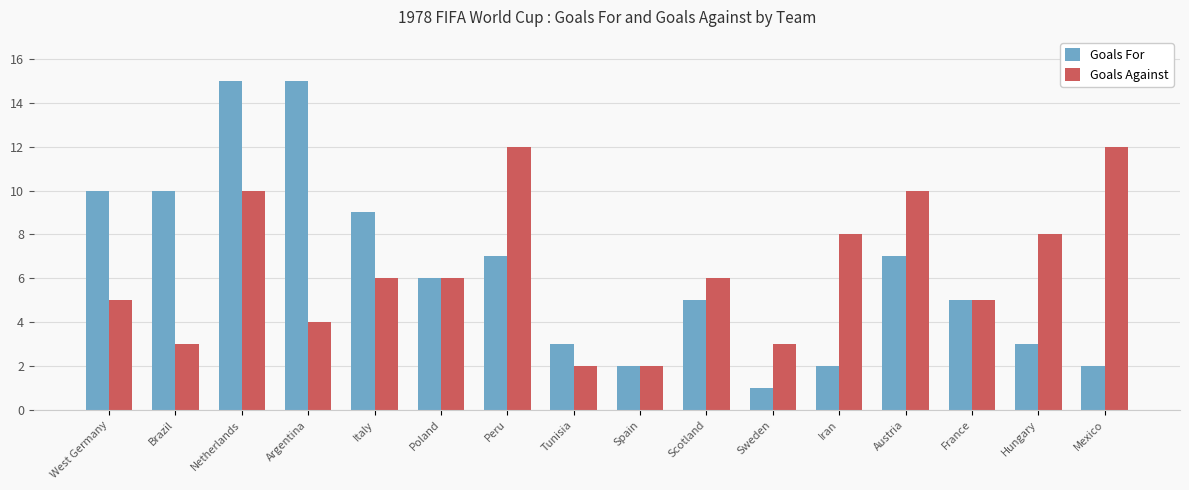

What is the value of the Goals Against bar at the 3rd from the left?

10